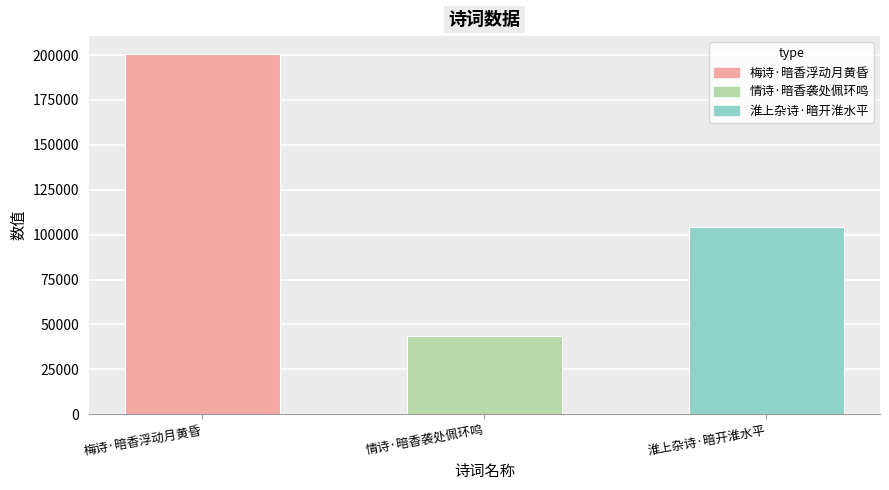

What is the maximum value shown in the chart?

200538